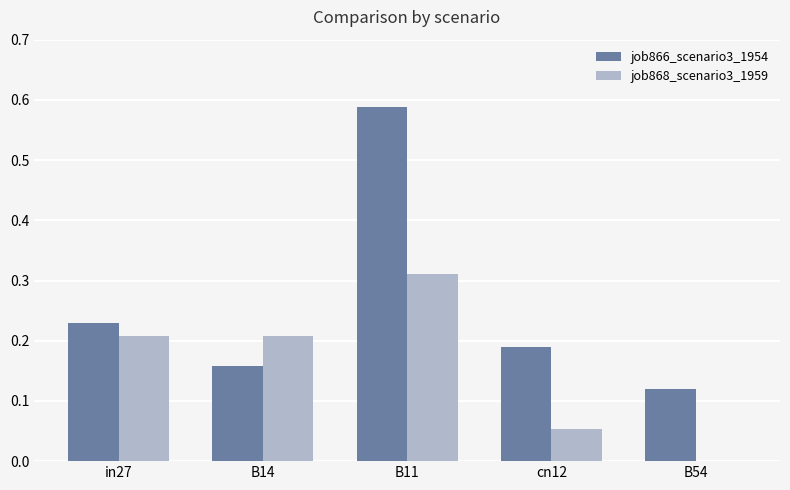

The value of job866_scenario3_1954 at B11 is 0.3. True or false?

False